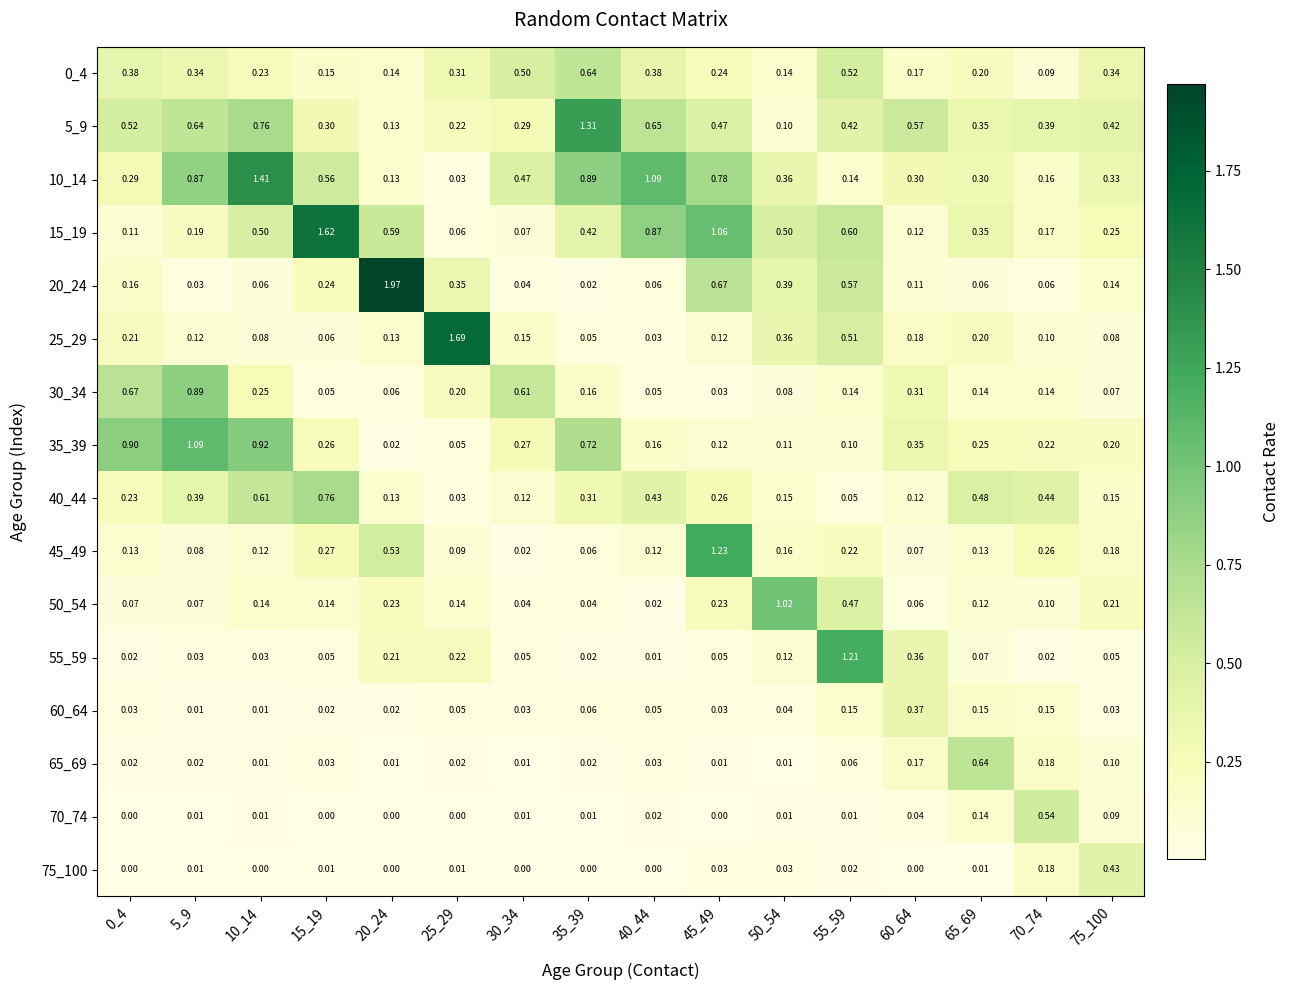

Is the value of 55_59 at 75_100 greater than the value of 75_100 at 20_24?

Yes